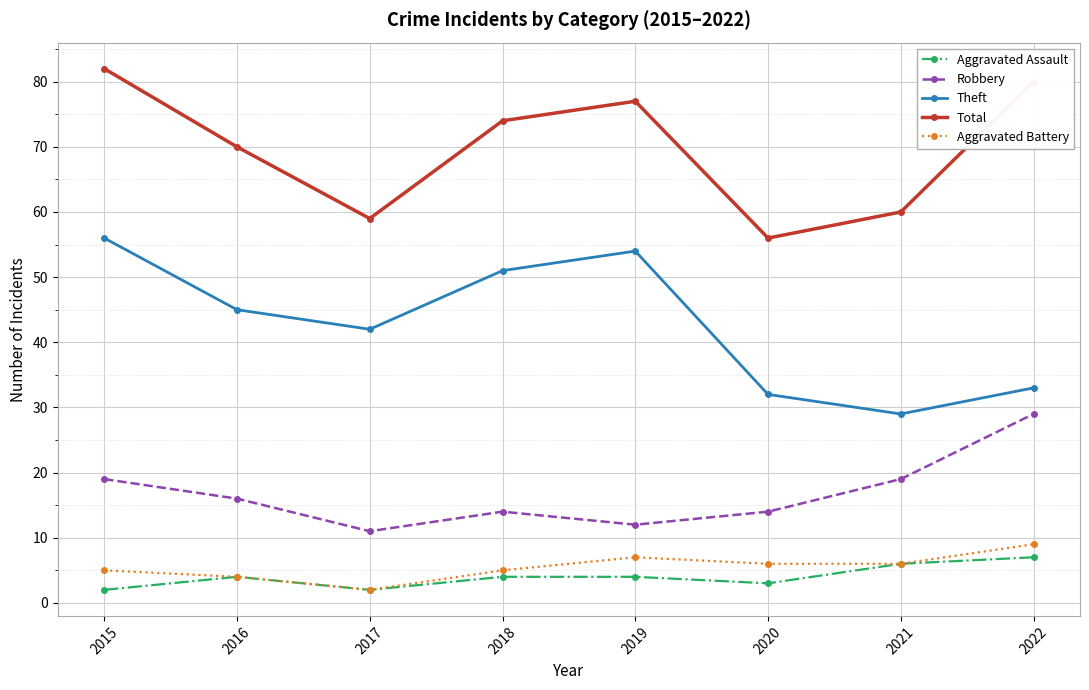

Count the Robbery values in the range 14 to 19.

5